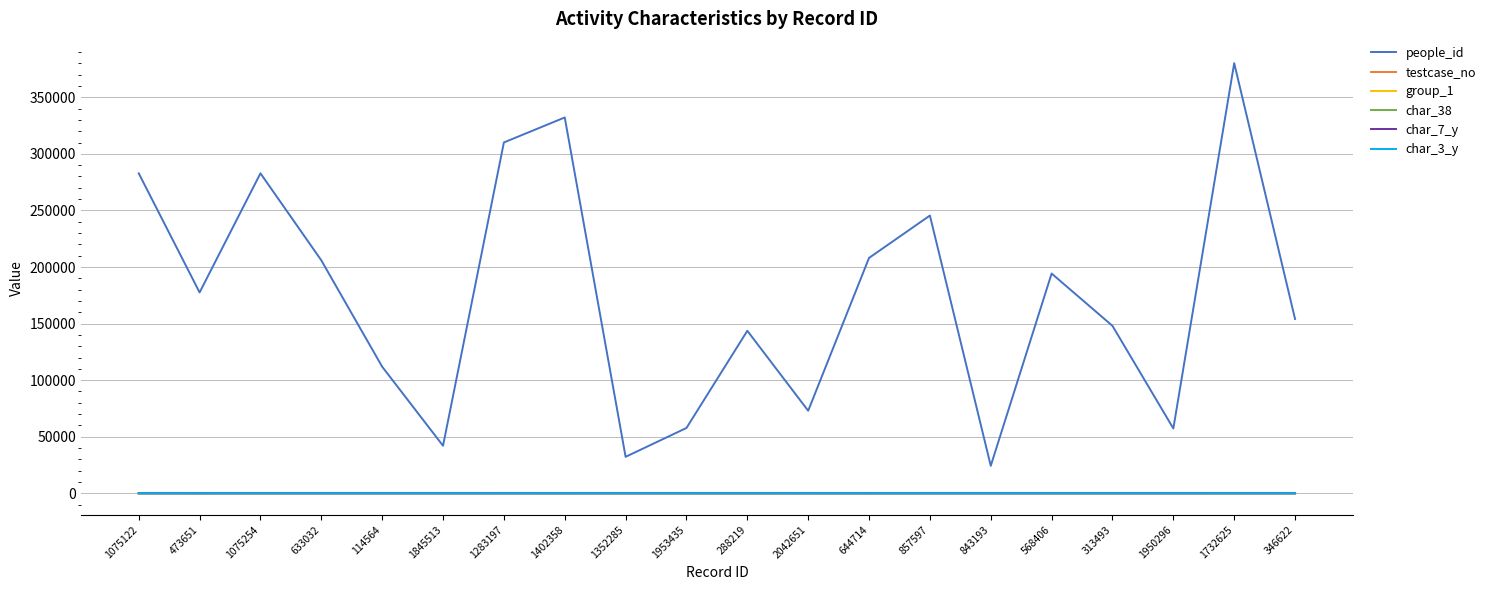

What value does the char_3_y series have at 1283197, to the nearest 5?

5